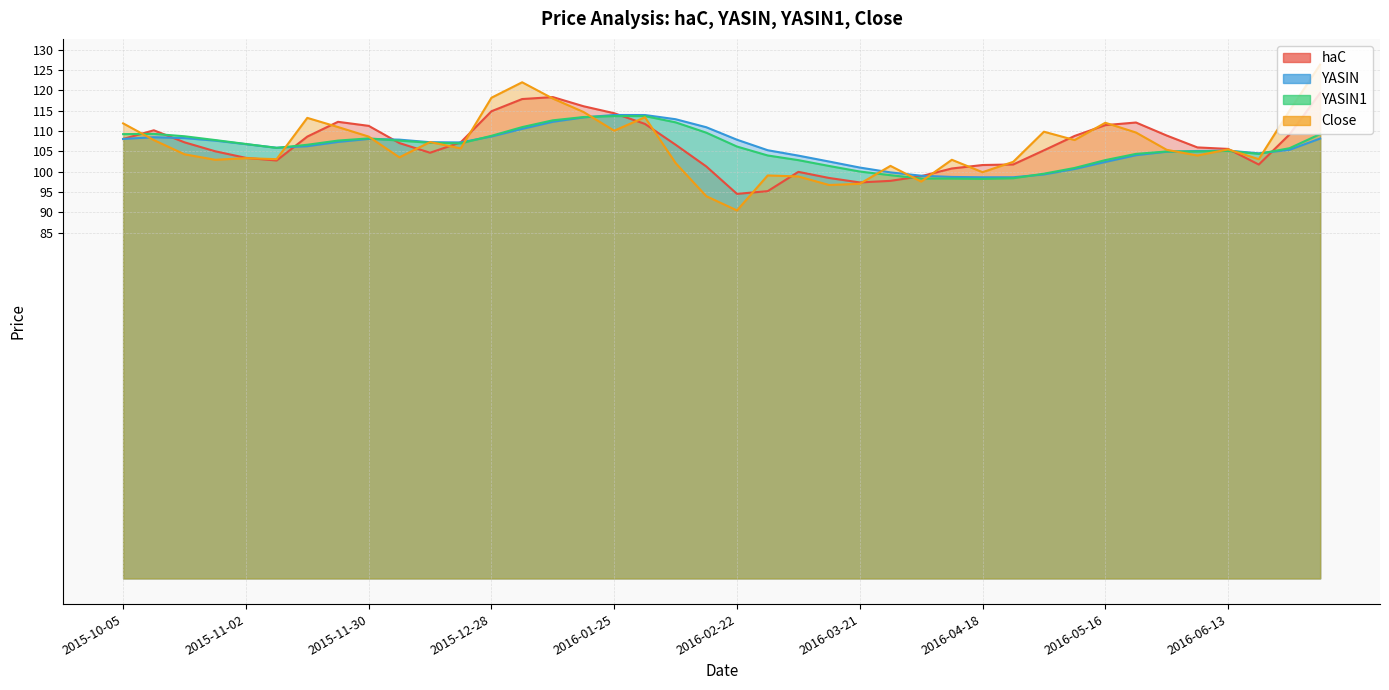

What is the difference between the highest and lowest values at 2016-01-11?

6.1